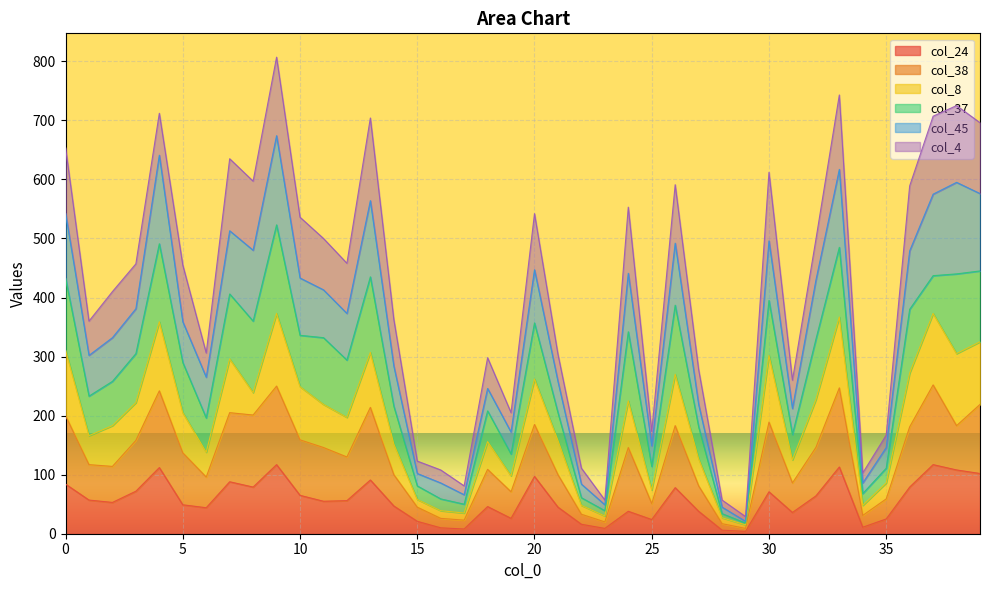

What are all the series names shown in the legend?

col_24, col_38, col_8, col_37, col_45, col_4